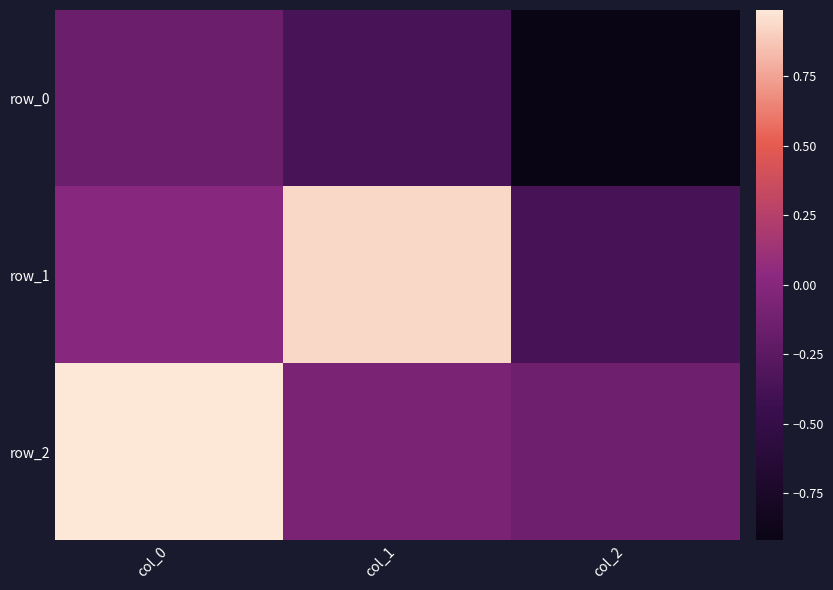

Rank the series by their maximum value, from highest to lowest.

row_2, row_1, row_0